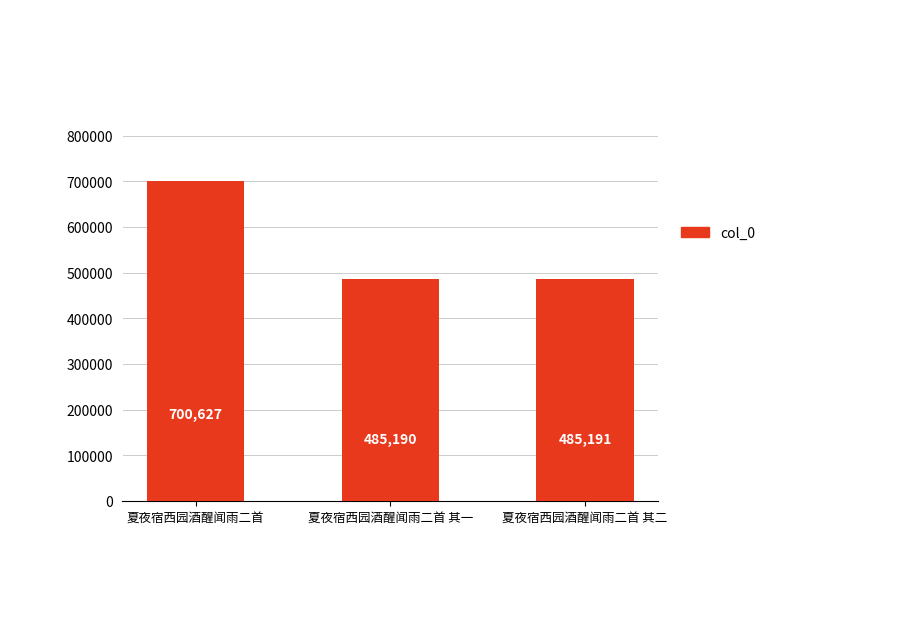

Does the chart contain stacked bars?

No